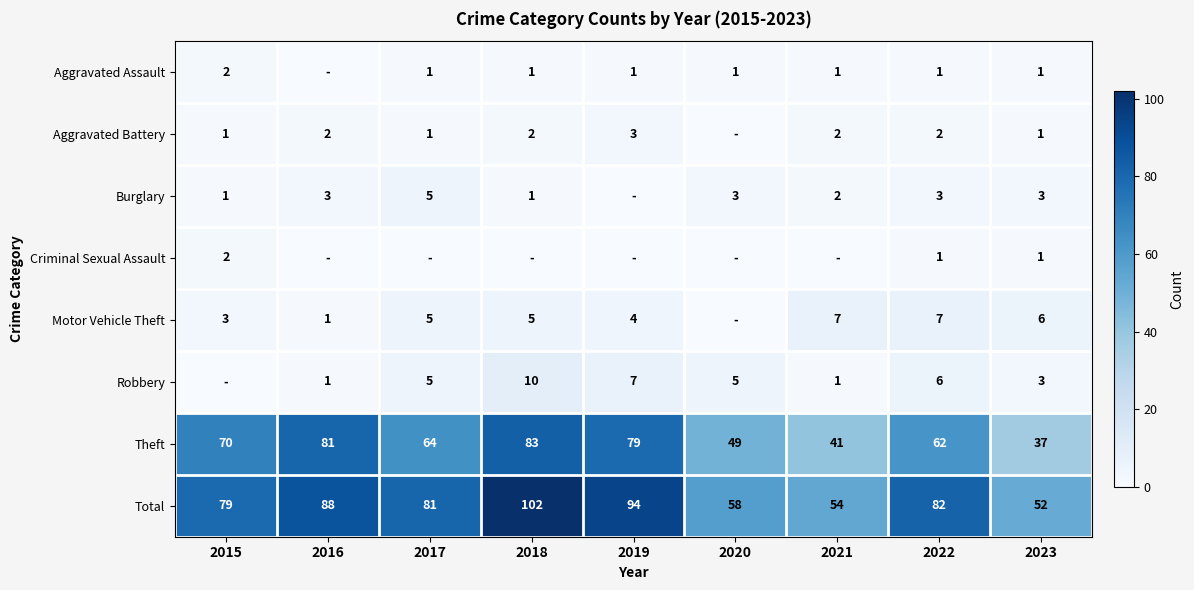

What value does the Total series have at 2019?

94